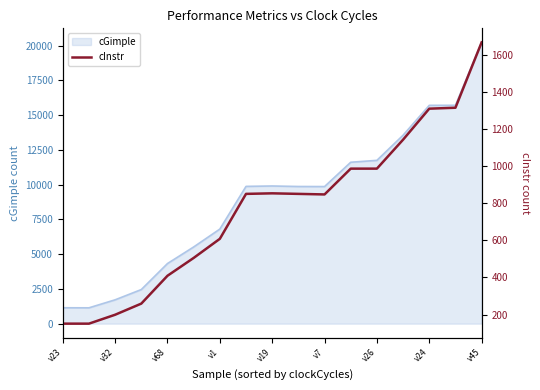

True or false: there are more than 0 points higher than both neighbors.

True